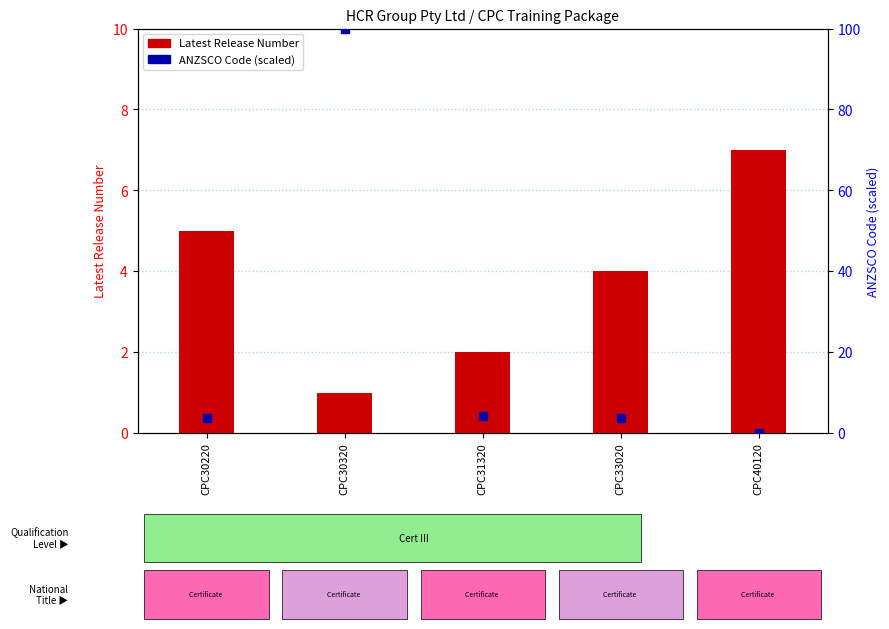

Which series has the largest total across all categories?

ANZSCO Code (percentile)